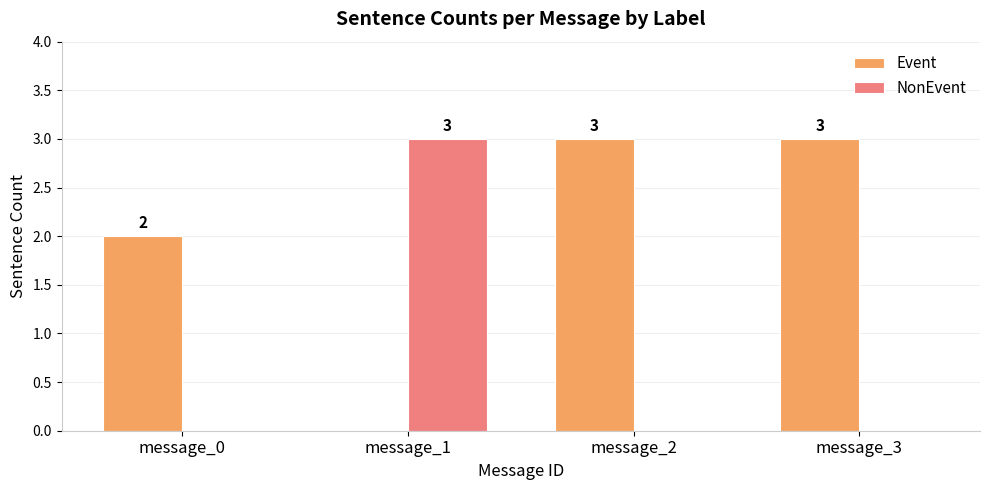

Is it true that Event equals 1 at message_3?

False